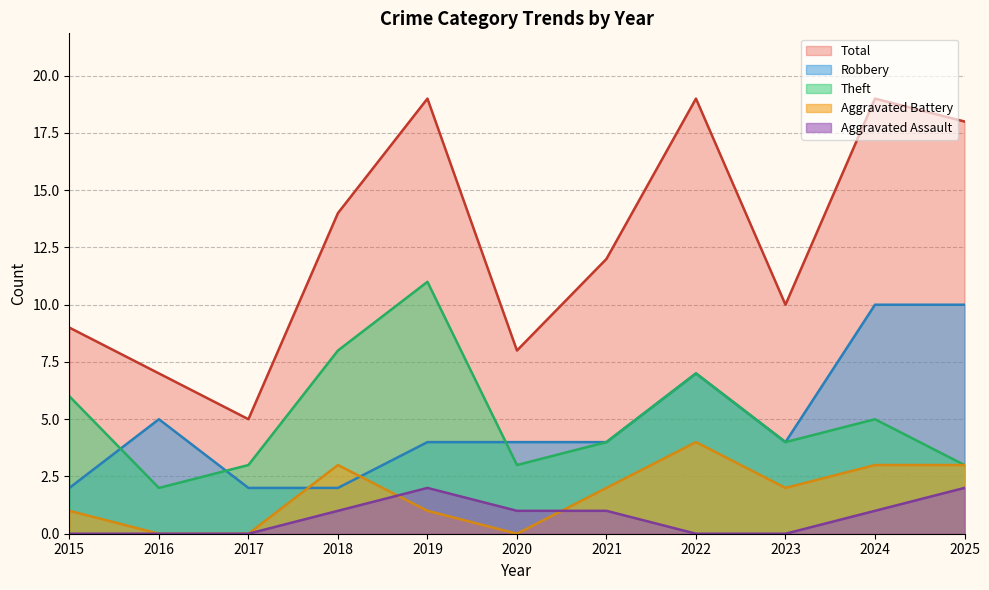

Count the Robbery values in the range 2 to 7.

9